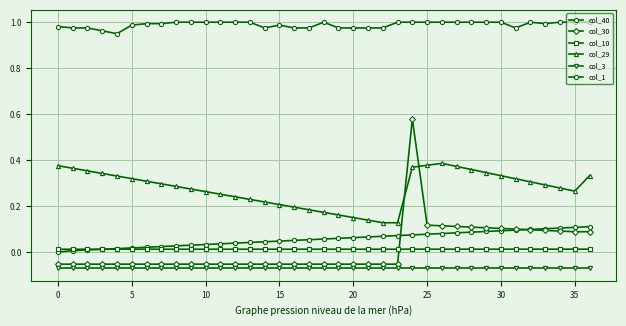

How many values in the col_30 series are below 0?

24